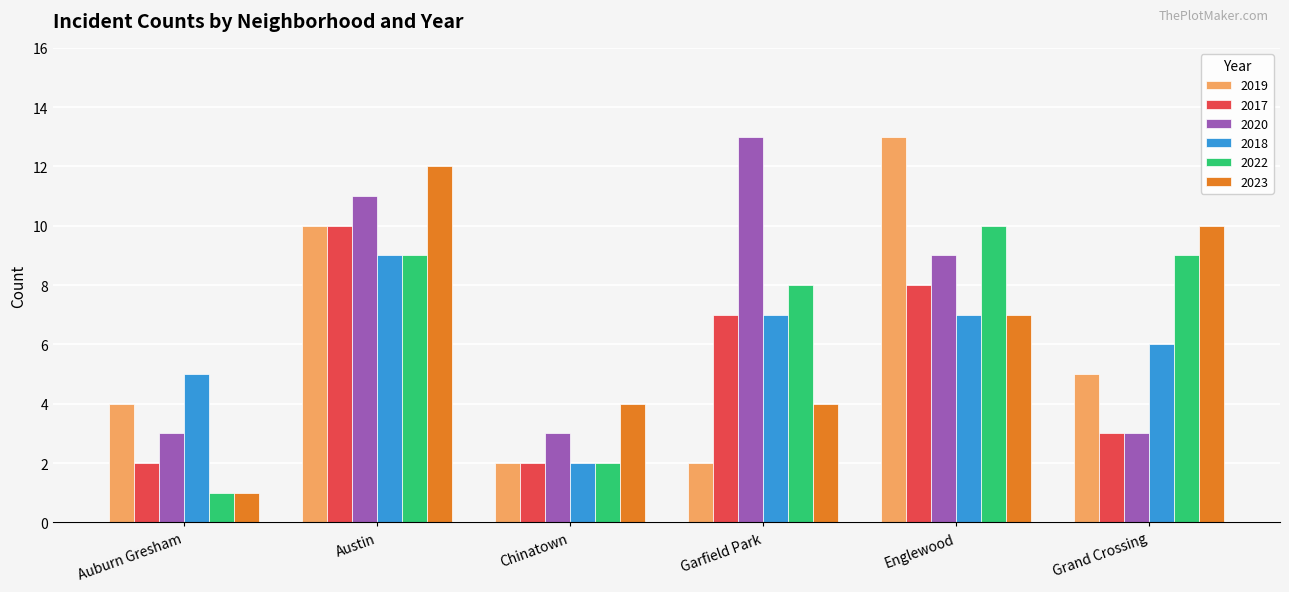

Is it true that 2022 equals 3 at Chinatown?

False